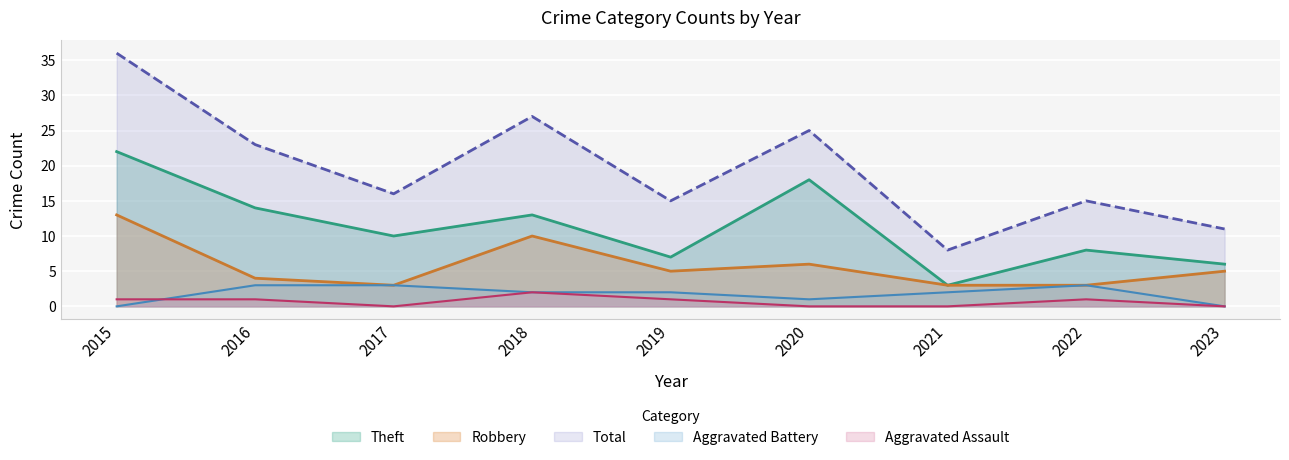

Reading left to right, transcribe all the data shown in this chart.

Robbery: 2015=13	2016=4	2017=3	2018=10	2019=5	2020=6	2021=3	2022=3	2023=5
Theft: 2015=22	2016=14	2017=10	2018=13	2019=7	2020=18	2021=3	2022=8	2023=6
Total: 2015=36	2016=23	2017=16	2018=27	2019=15	2020=25	2021=8	2022=15	2023=11
Aggravated Battery: 2015=0	2016=3	2017=3	2018=2	2019=2	2020=1	2021=2	2022=3	2023=0
Aggravated Assault: 2015=1	2016=1	2017=0	2018=2	2019=1	2020=0	2021=0	2022=1	2023=0